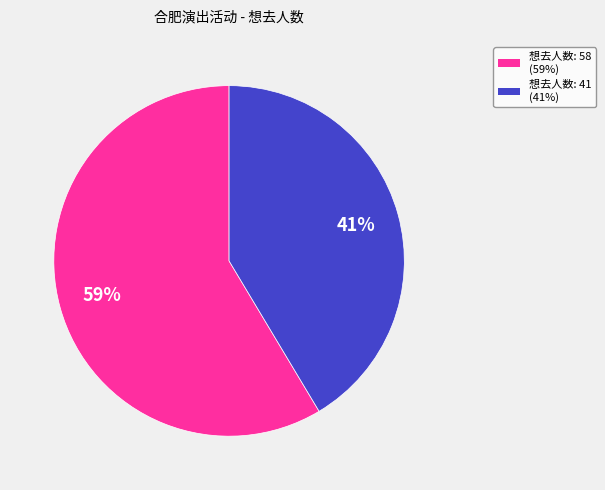

To the nearest percent, what is the average slice percentage?

50%